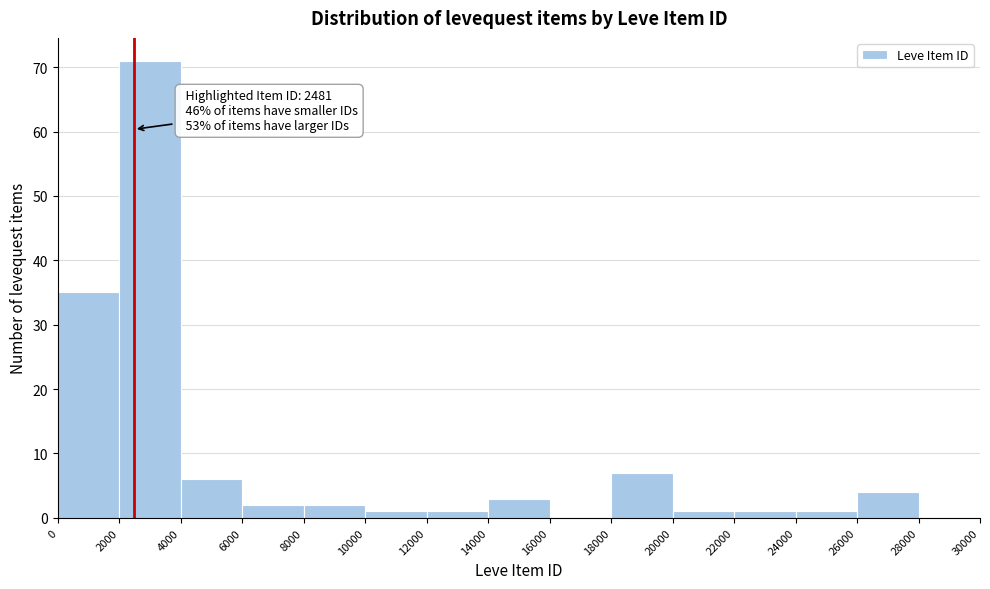

Over which range of the x-axis is the bar tallest?

2000 to 4000